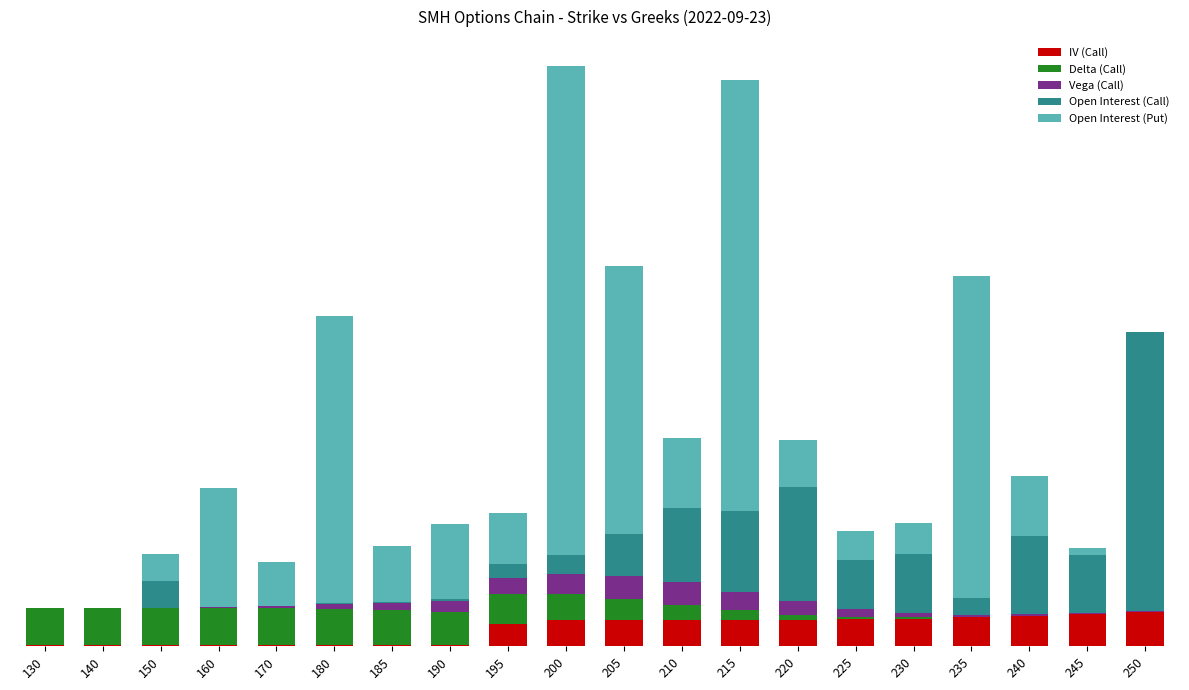

Rank the series by their maximum value, from highest to lowest.

Open Interest (Put), Open Interest (Call), Delta (Call), IV (Call), Vega (Call)